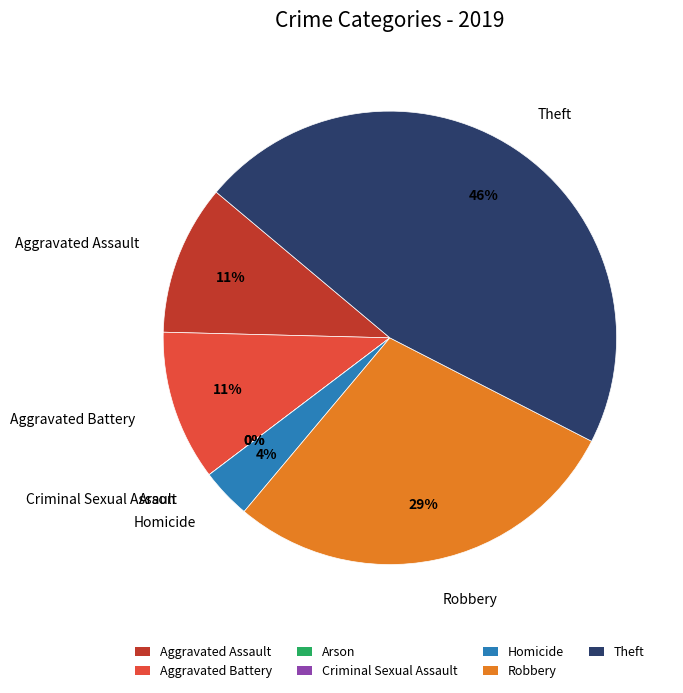

Approximately how many times larger is the value at Robbery compared to Aggravated Battery?

2.7